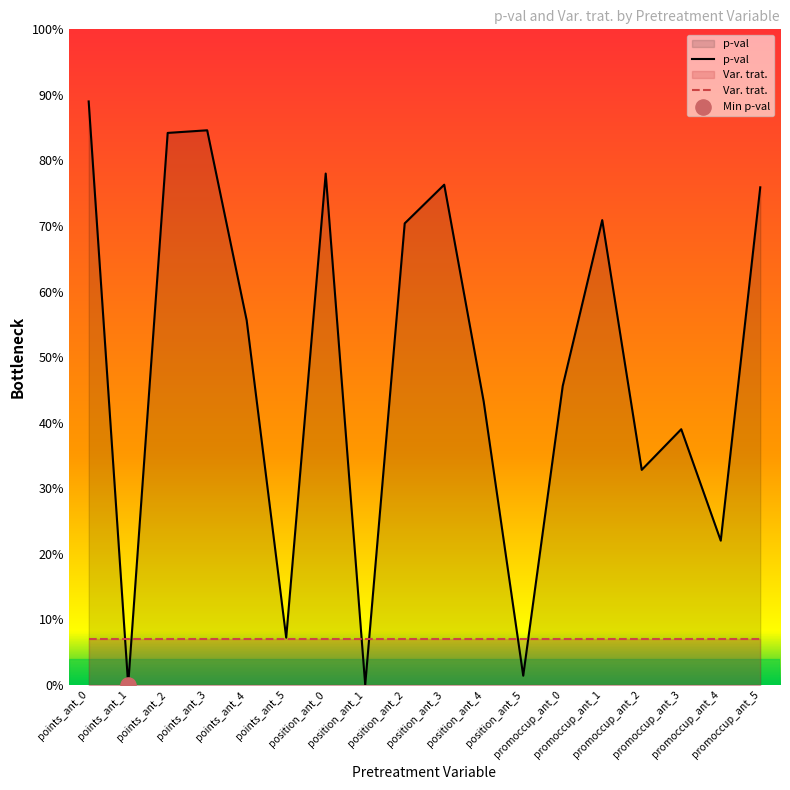

Which series contains the highest Y value?

p-val